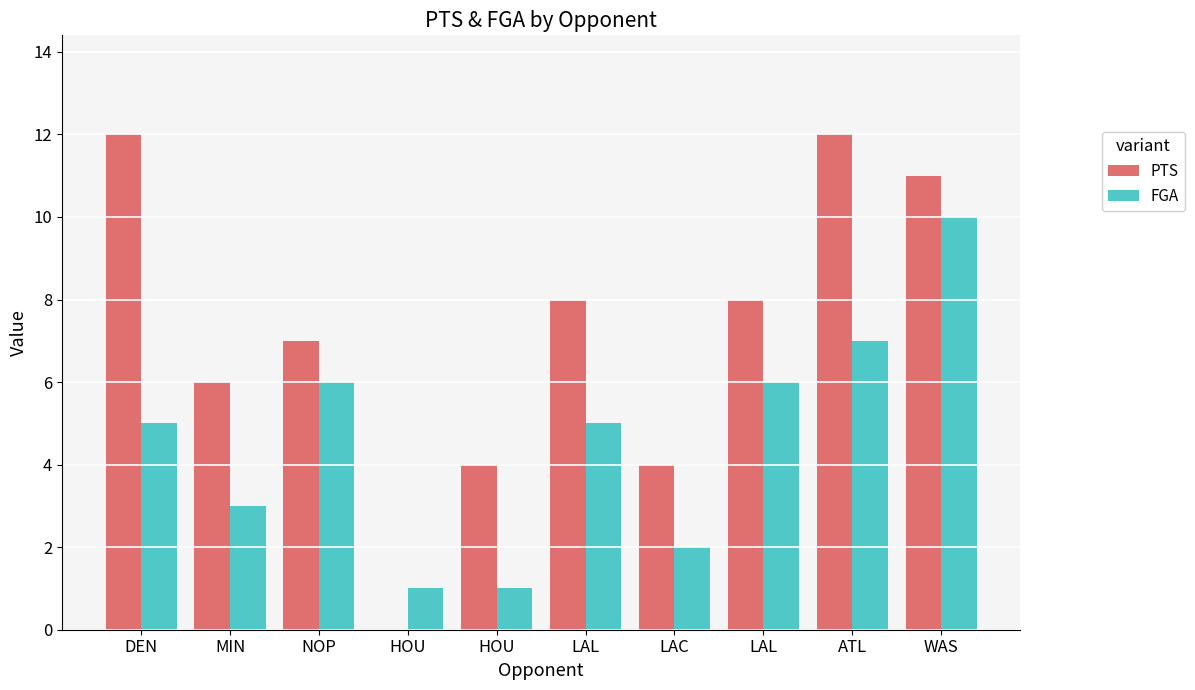

Where is FGA nearest to the value 5?

DEN